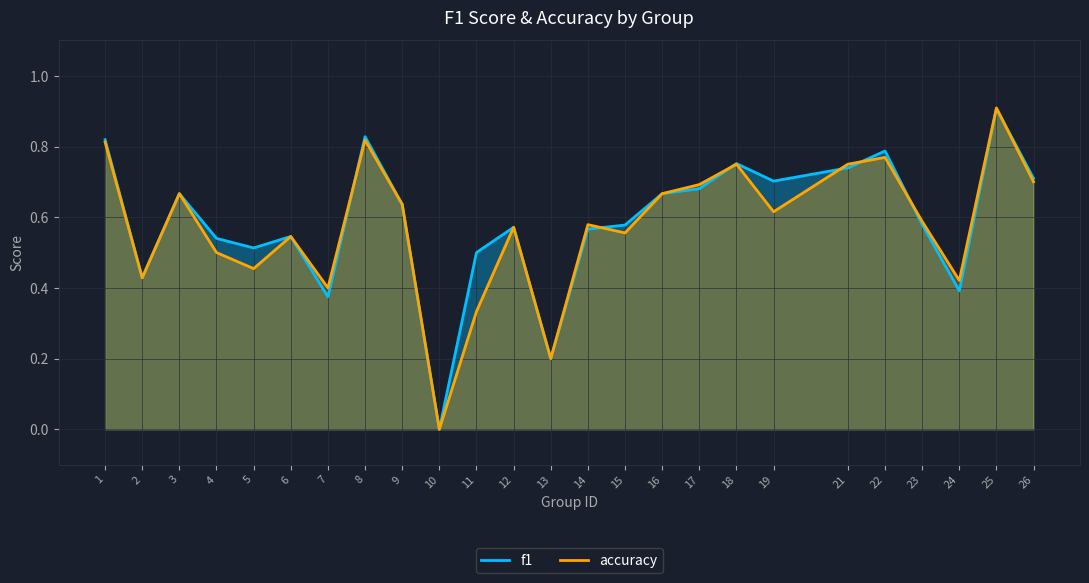

At which category does f1 reach its first local peak?

3